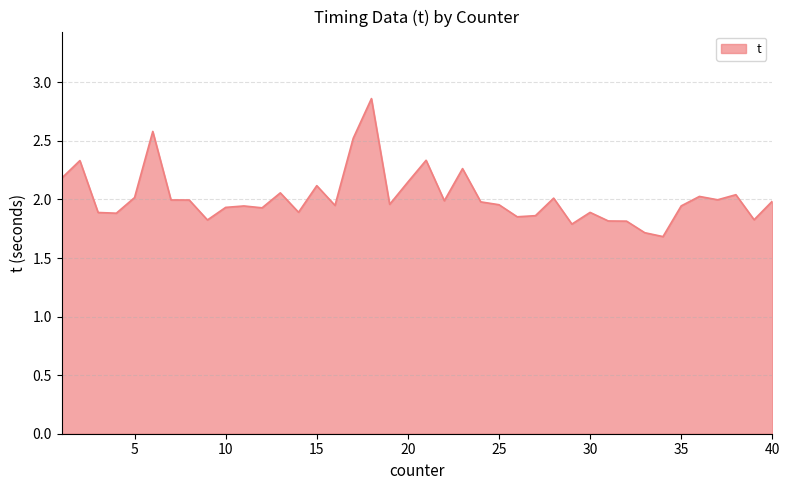

True or false: the data has more than 0 interior local peaks.

True